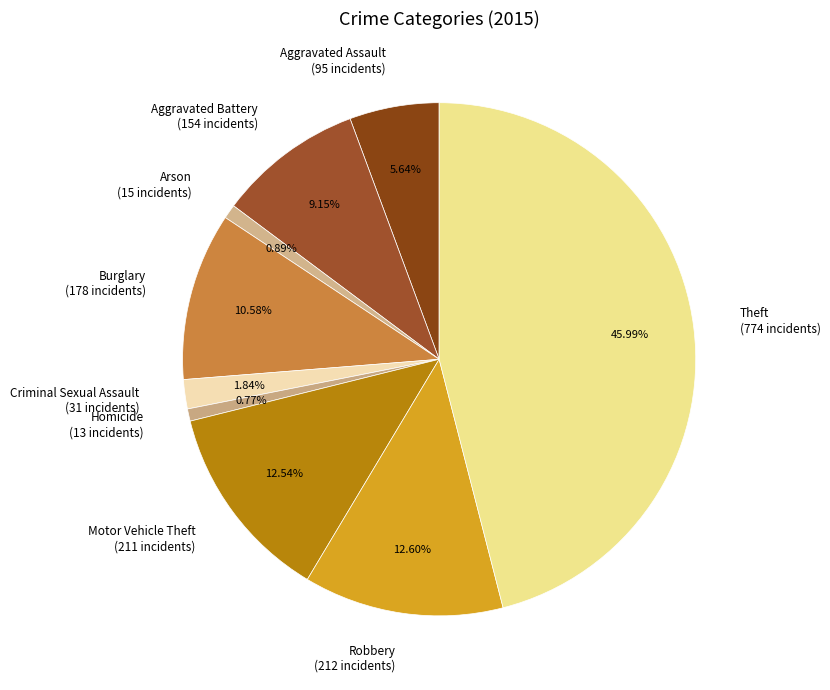

Does any single category account for the majority?

No